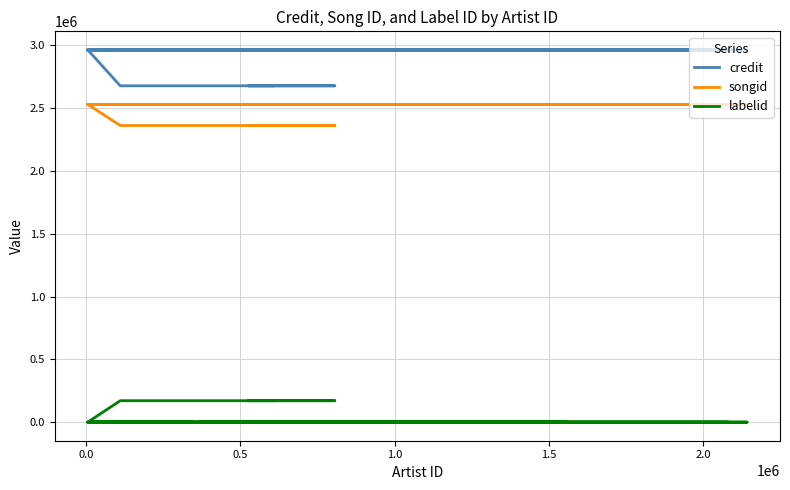

True or false: credit and songid cross at least once.

False